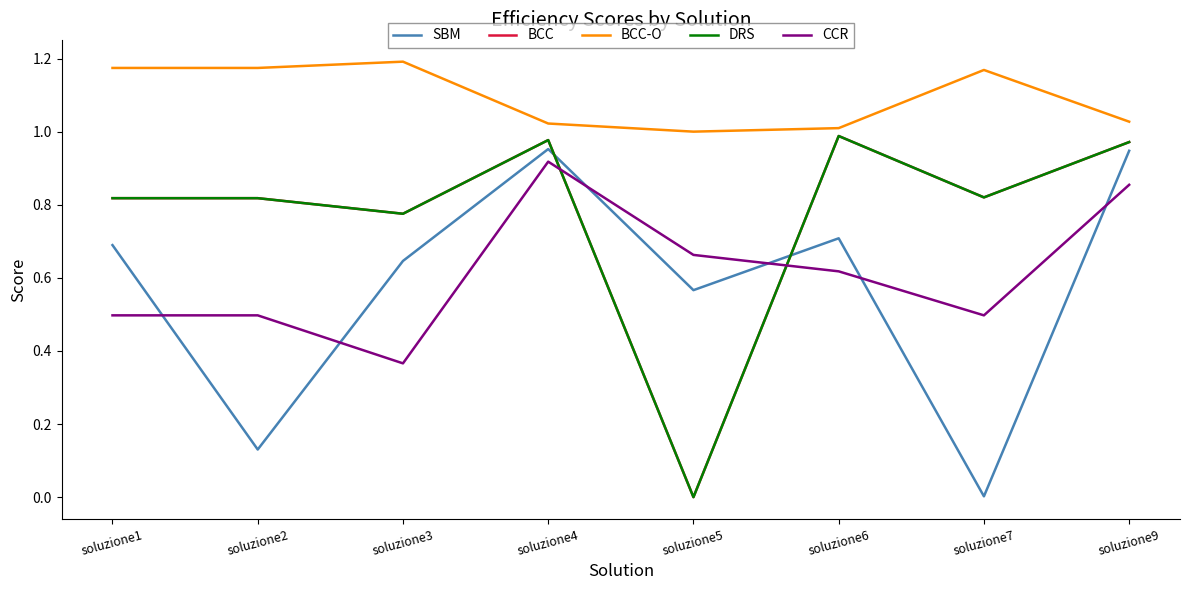

What is the average value of the BCC series?

0.8